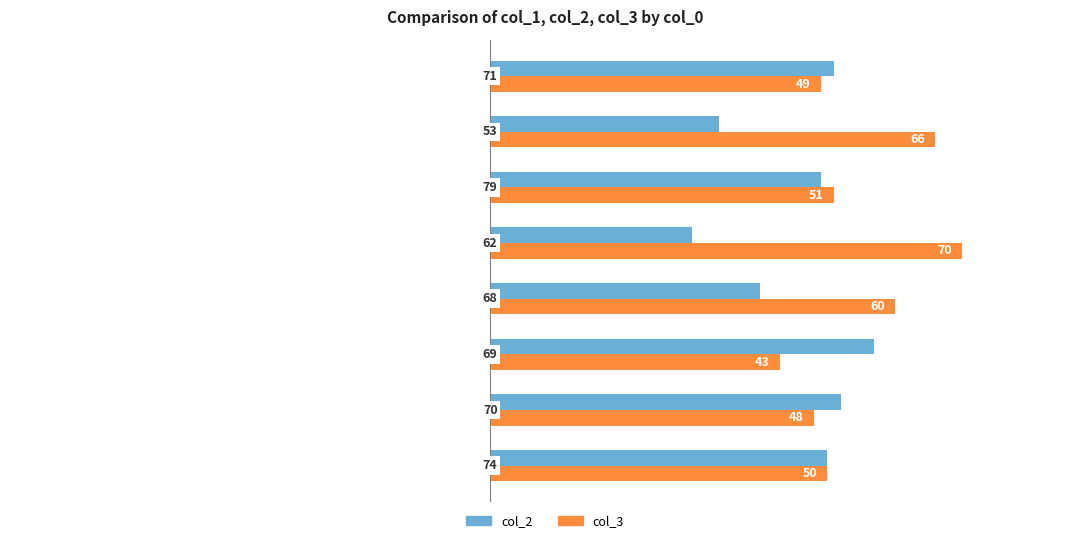

What is the highest value of the col_3 series?

70